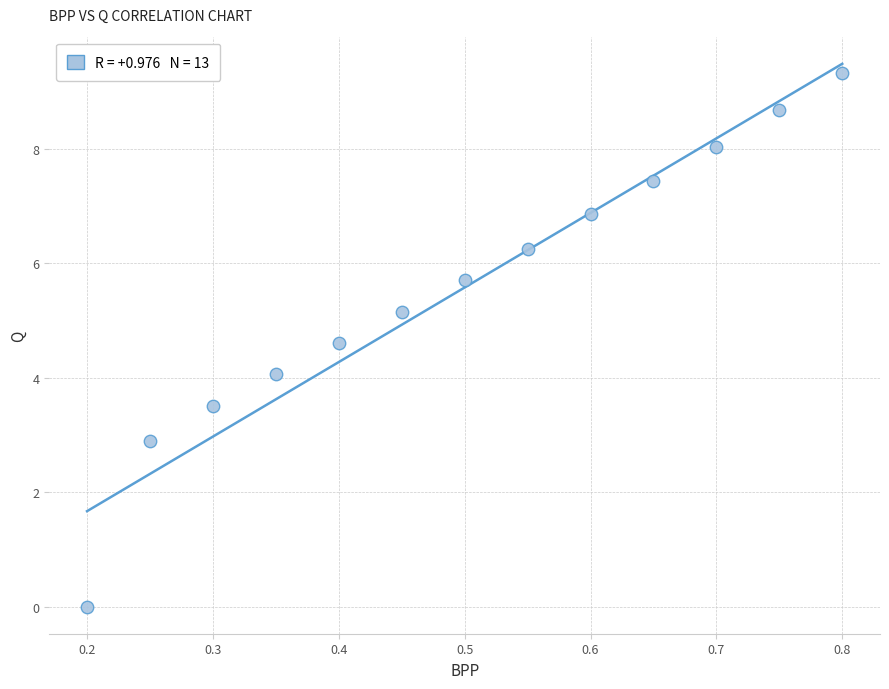

What is the range of Y values (max minus min)?

9.3